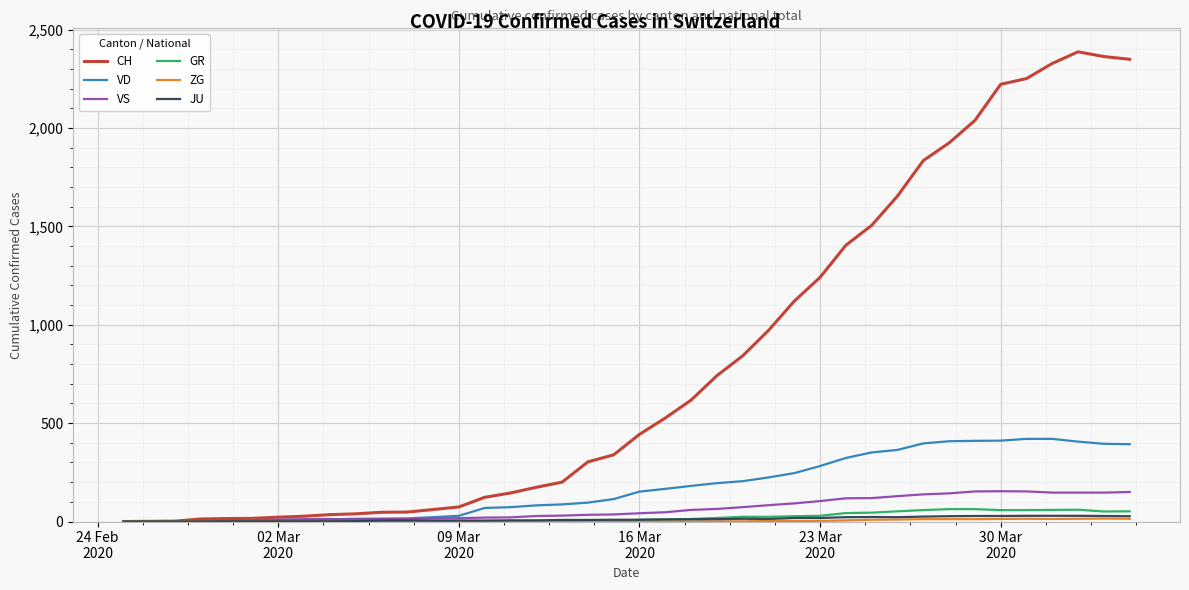

Which series has the largest range (max minus min)?

CH